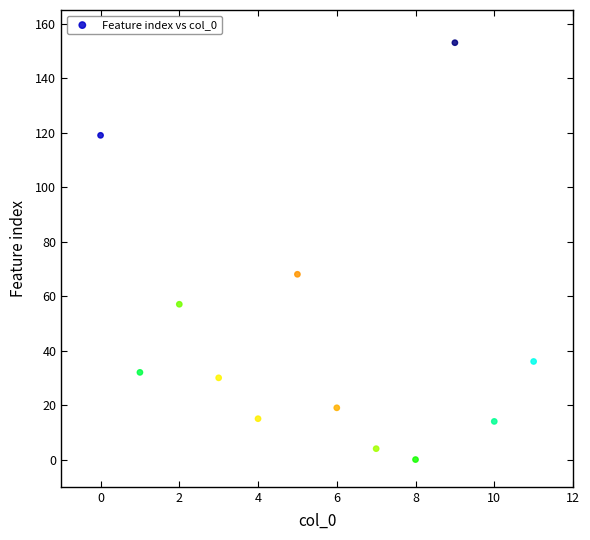

What Y value in the scatter plot is closest to 76?

68